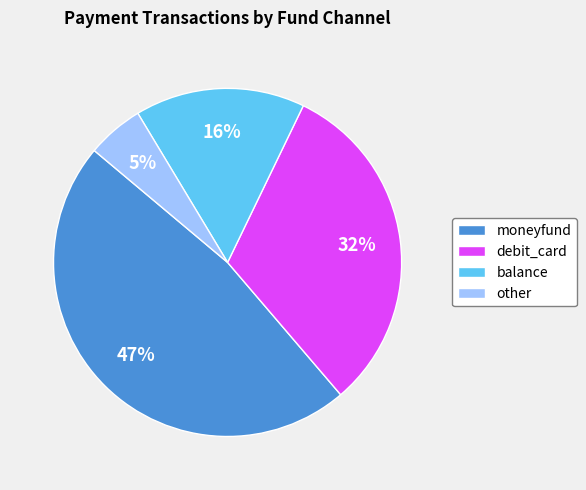

Combined, do balance and debit_card account for over 50%?

No